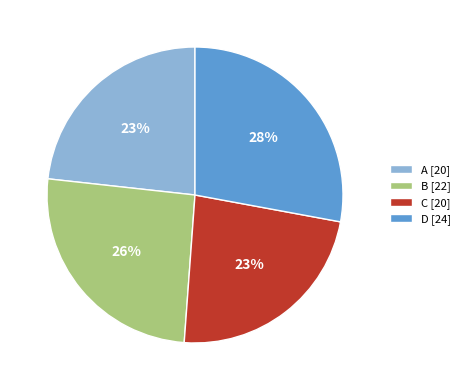

What is the ratio of the value at B [22] to the value at A [20]?

1.1